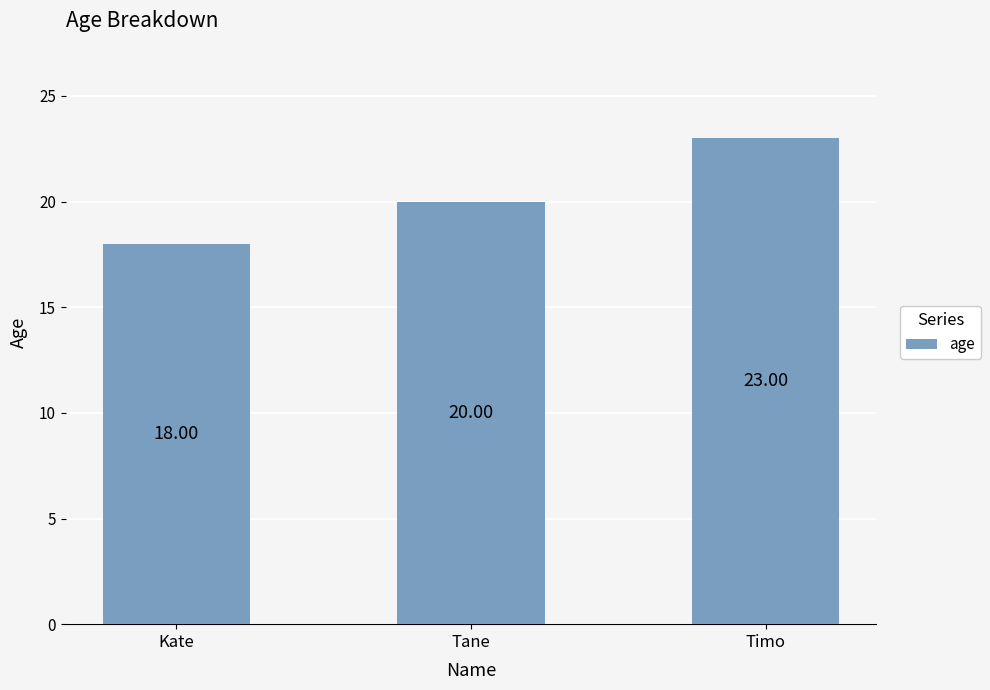

True or false: the data shows 5 at Kate.

False